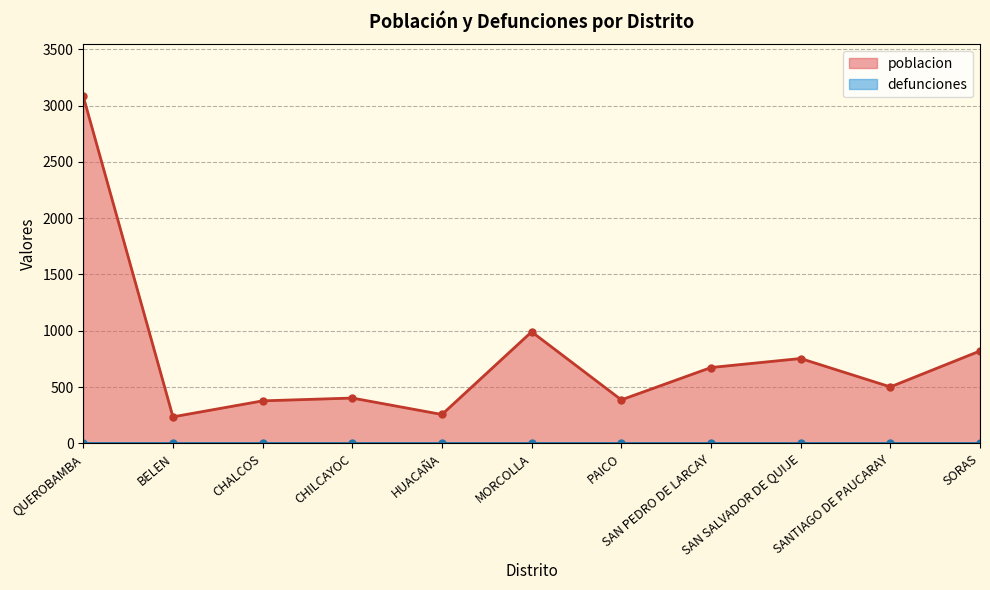

Reading right to left, extract all data points from this chart.

SORAS=821	SANTIAGO DE PAUCARAY=502	SAN SALVADOR DE QUIJE=754	SAN PEDRO DE LARCAY=674	PAICO=387	MORCOLLA=991	HUACAÑA=257	CHILCAYOC=403	CHALCOS=378	BELEN=236	QUEROBAMBA=3081